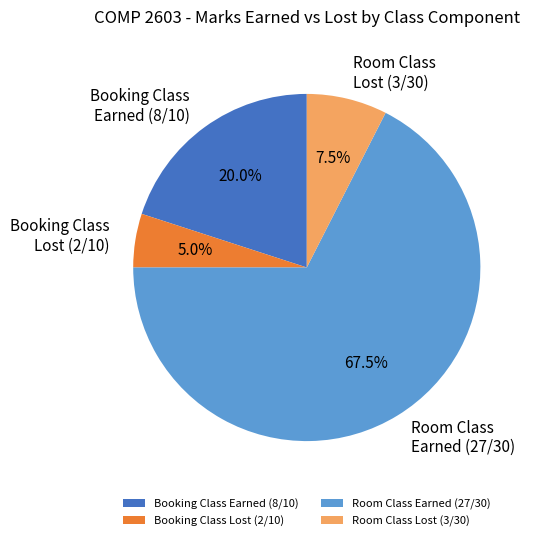

Rank the categories by value from lowest to highest.

Booking Class Lost (2/10), Room Class Lost (3/30), Booking Class Earned (8/10), Room Class Earned (27/30)